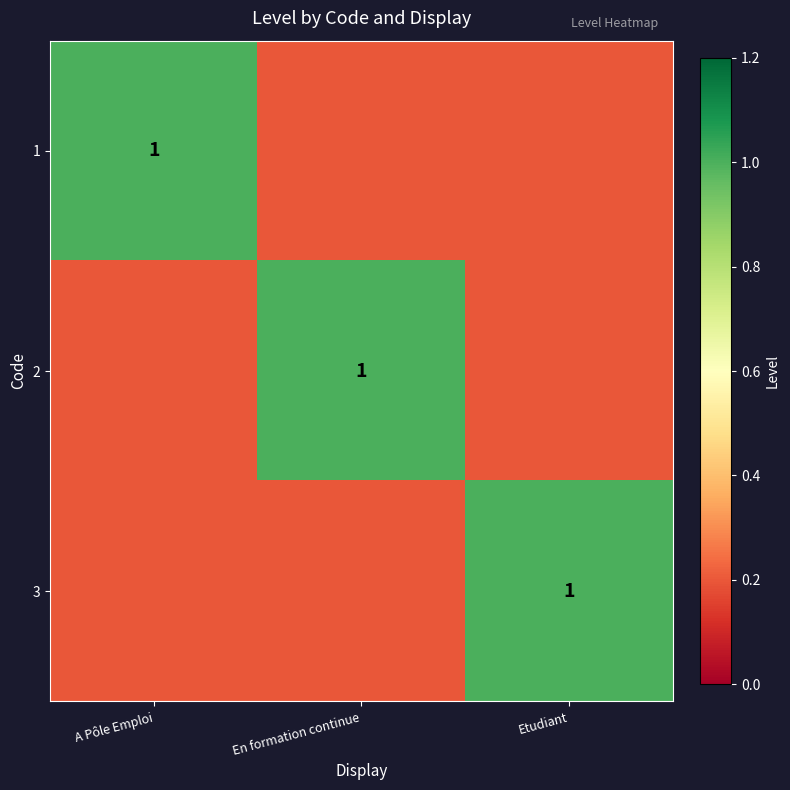

Between A Pôle Emploi and Etudiant, which is larger?

A Pôle Emploi